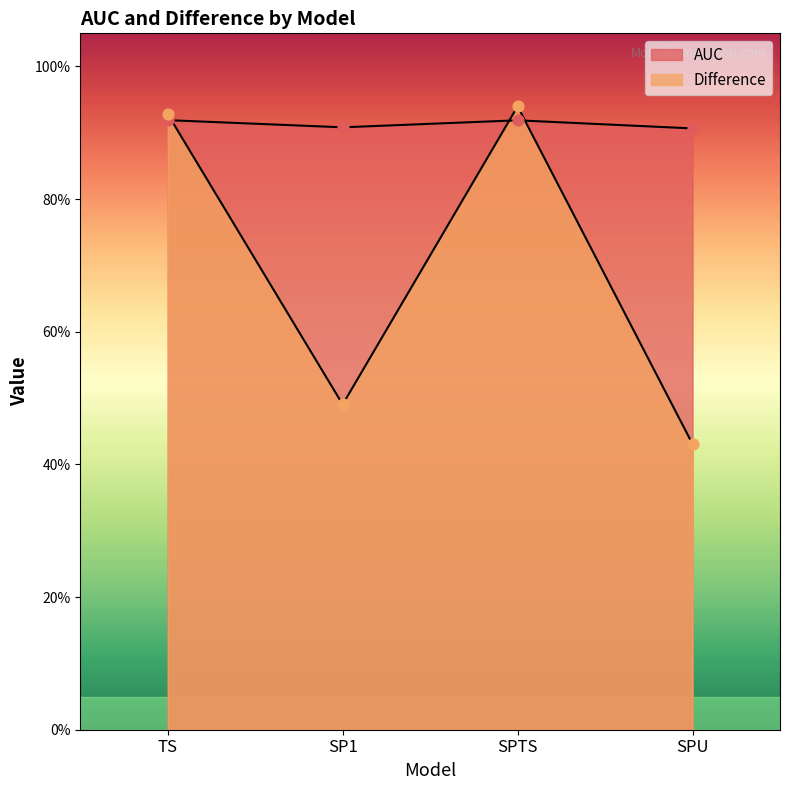

Which series contains the highest Y value?

Difference